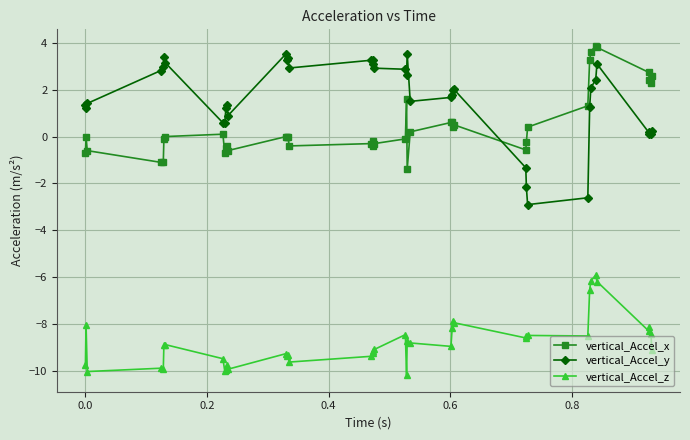

Rank the series by their maximum value, from highest to lowest.

vertical_Accel_x, vertical_Accel_y, vertical_Accel_z